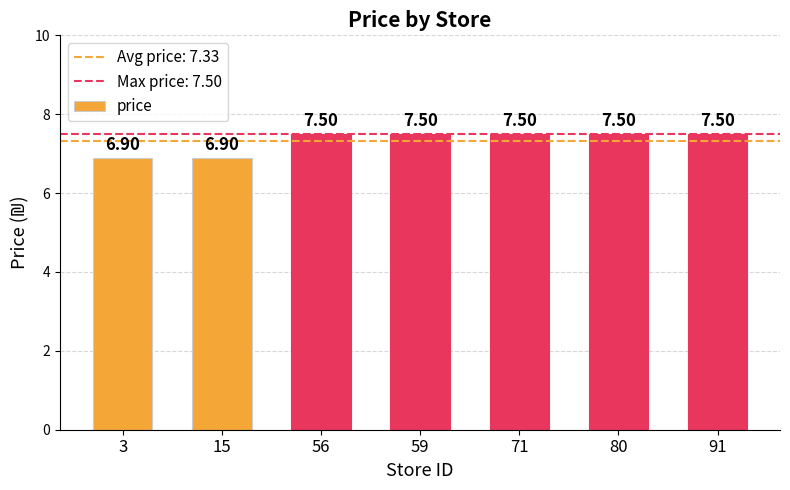

Approximately how many times larger is the value at 3 compared to 71?

0.9